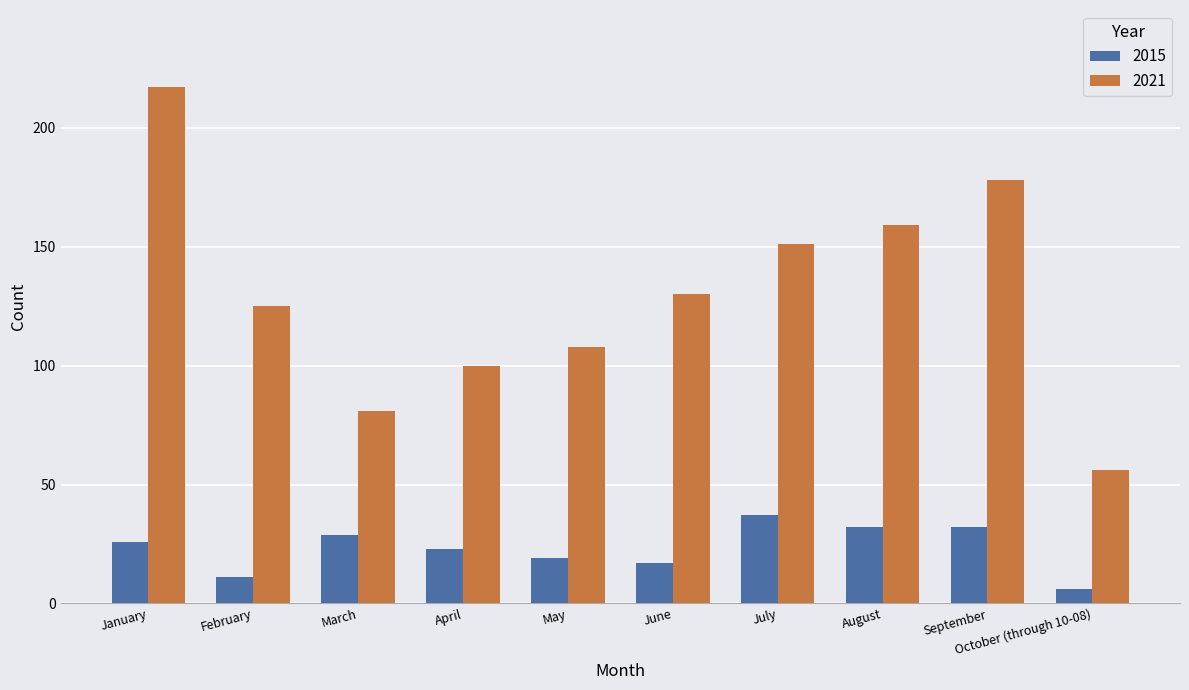

Rank the categories by 2021 value from lowest to highest.

October (through 10-08), March, April, May, February, June, July, August, September, January